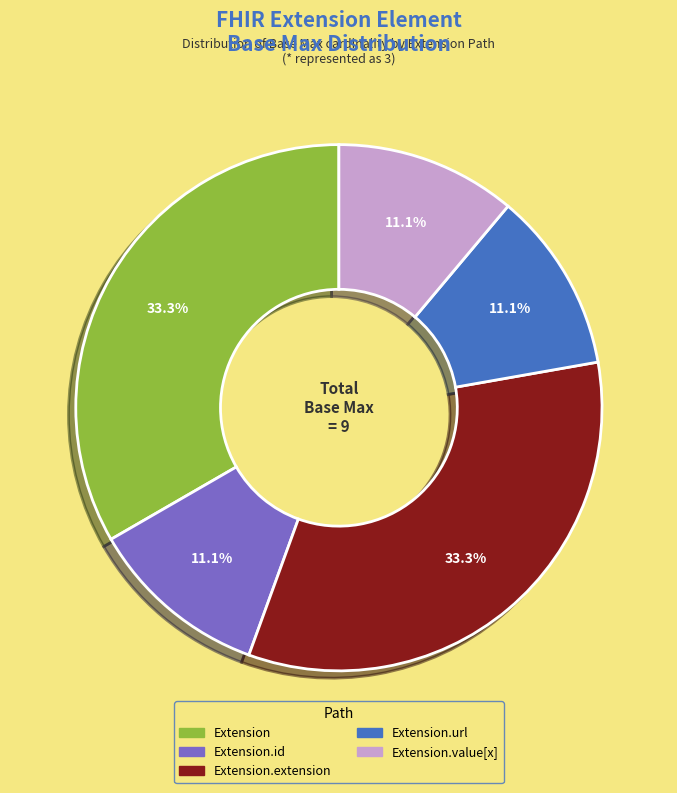

What is the ratio of the value at Extension to the value at Extension.id?

3.0